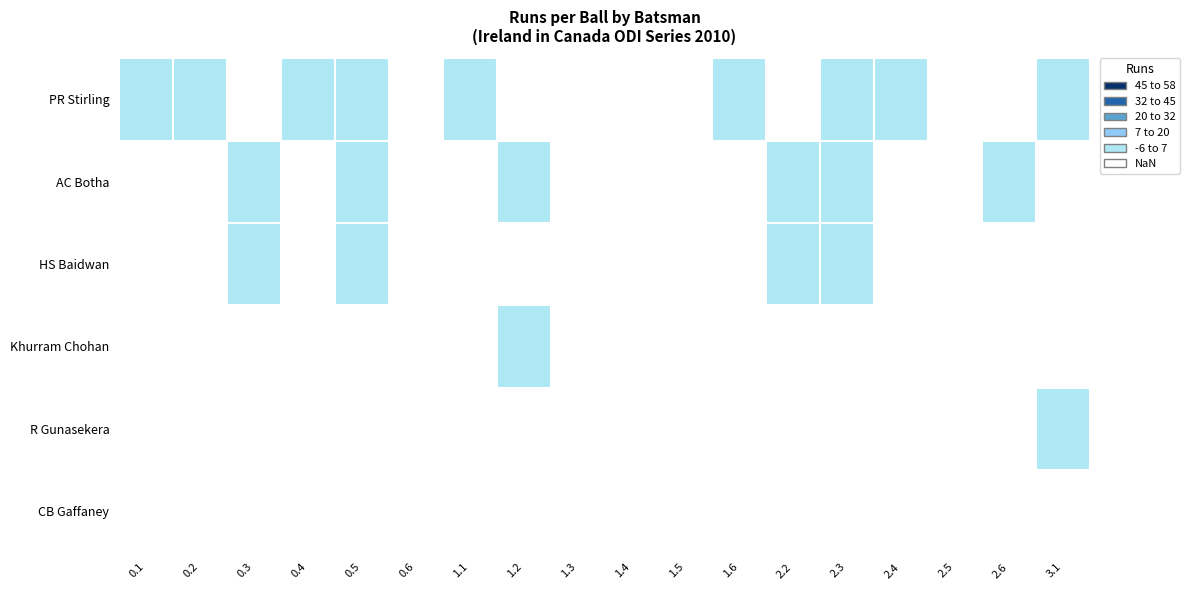

Which series has the widest spread of values?

PR Stirling